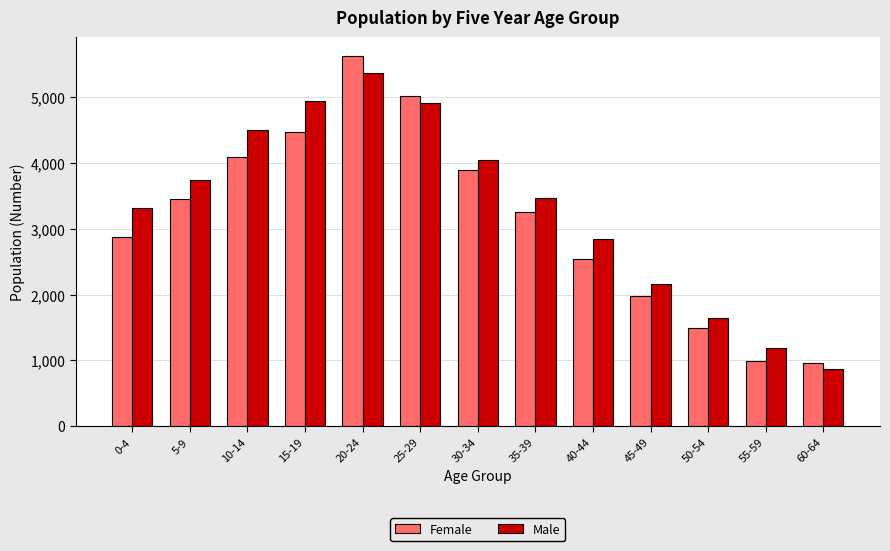

What position from the left is 35-39?

8